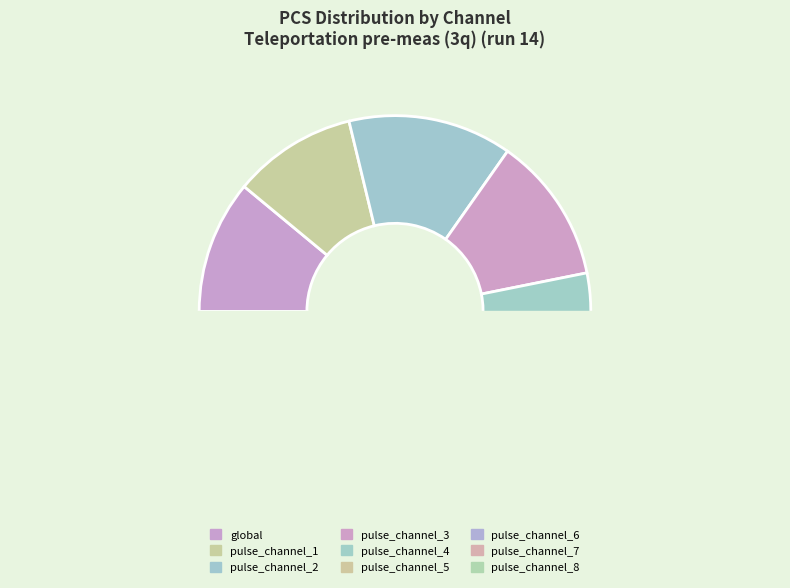

True or false: pulse_channel_1 accounts for 10% of the total.

True